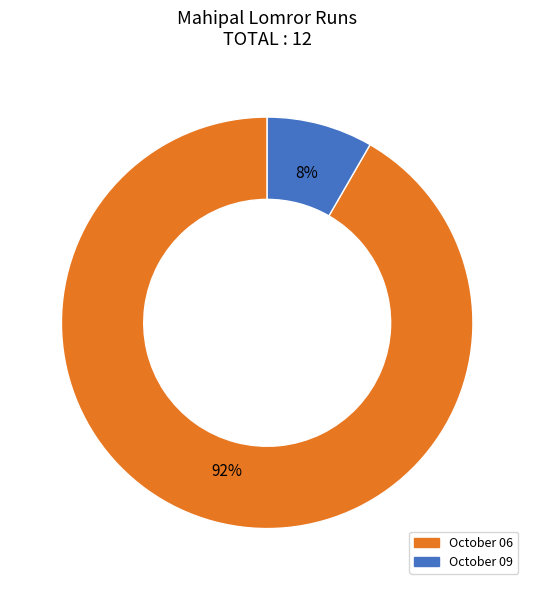

Is the sum of October 06 and October 09 greater than half?

Yes